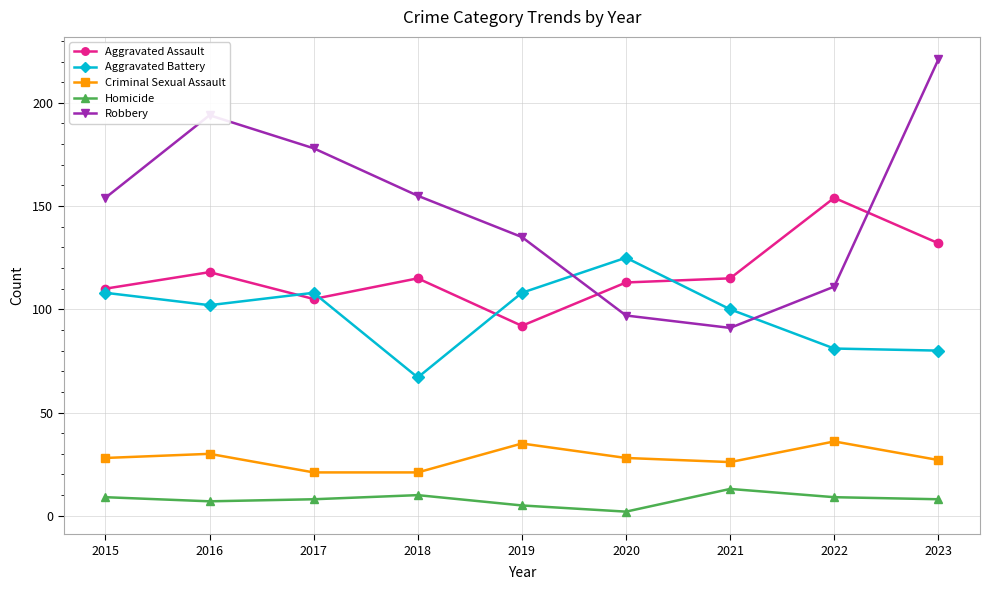

Is this an area chart (filled region under the line)?

No